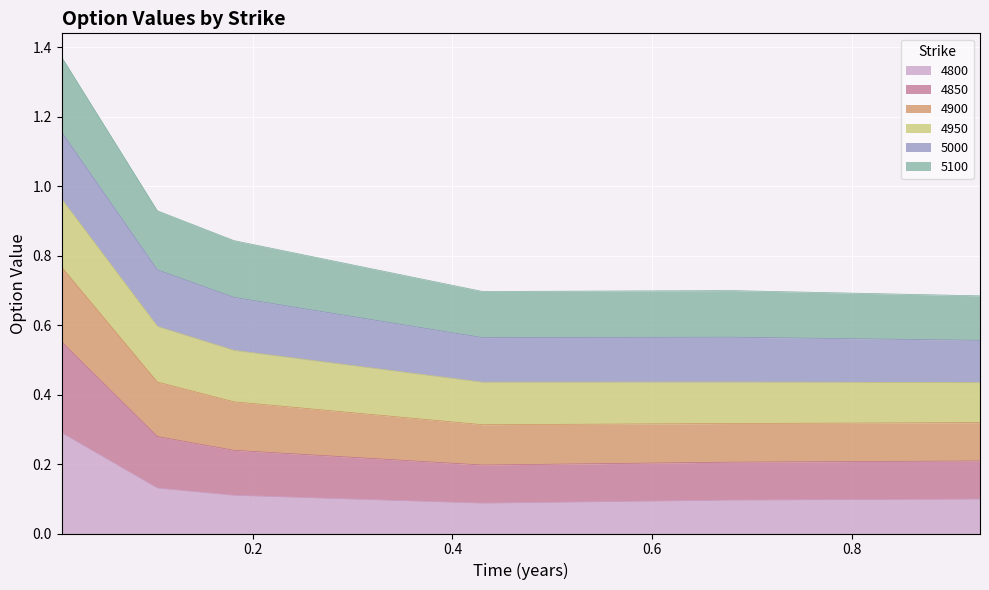

Which has a higher value, 0.1041095890410959 or 0.9287671232876712?

0.1041095890410959